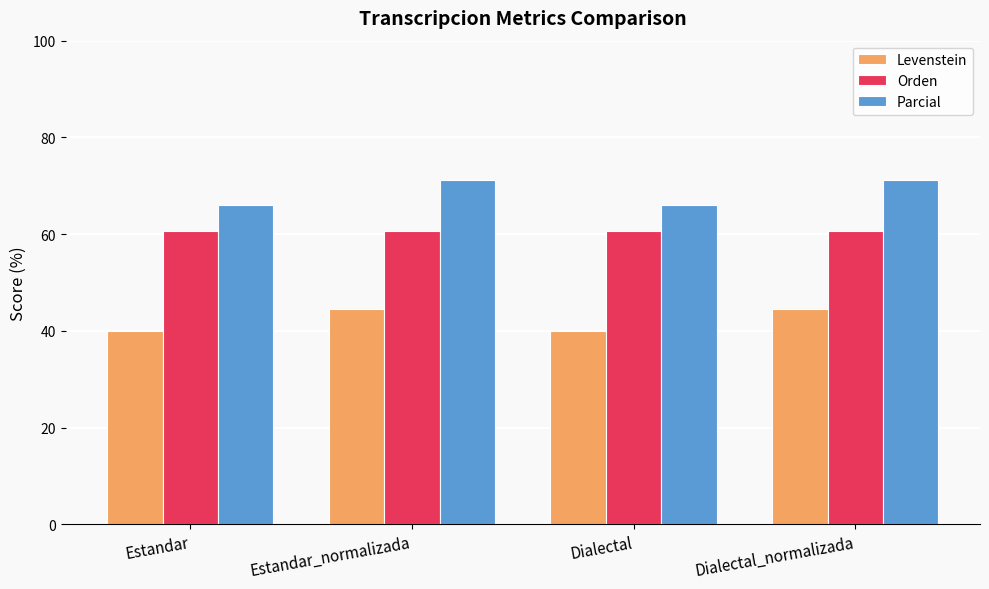

How many values in the Levenstein series are below 44?

2